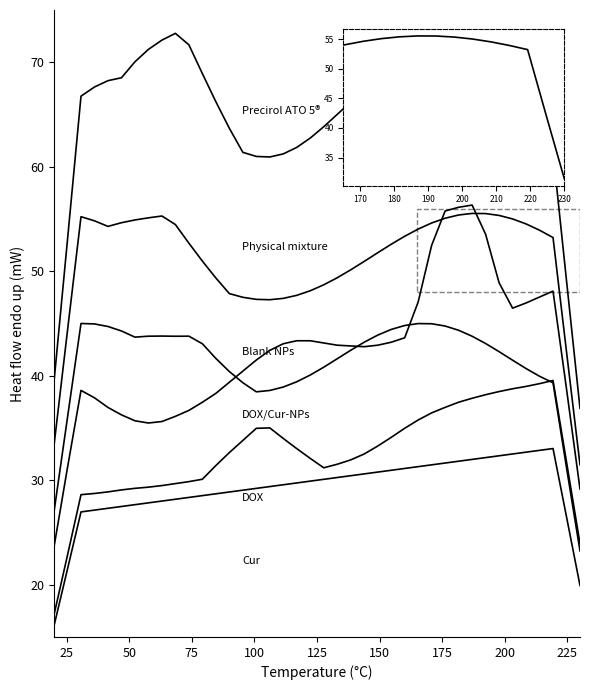

Does the chart have visible grid lines?

No